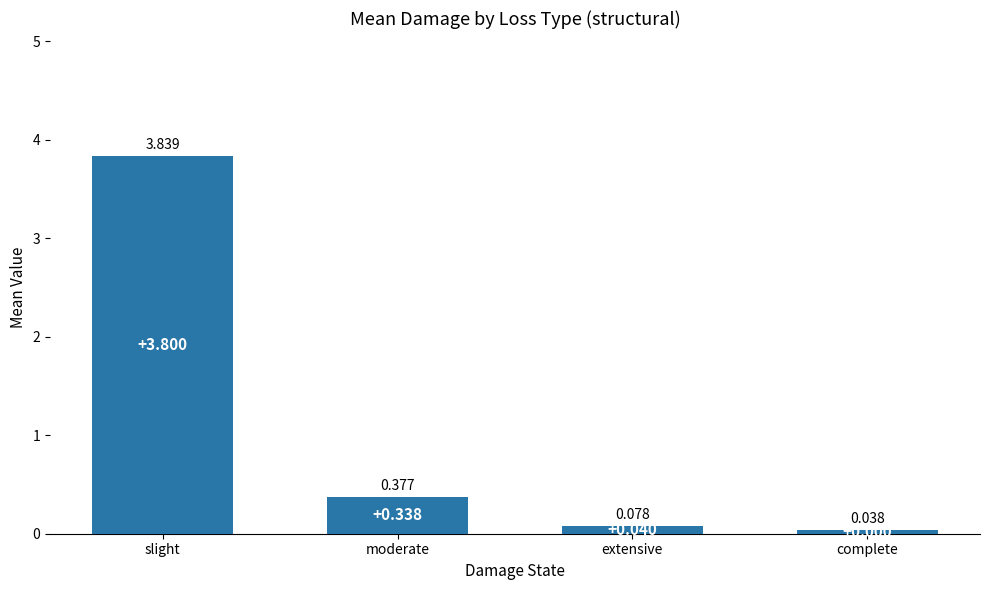

What is the label of the 3rd bar from the right?

moderate